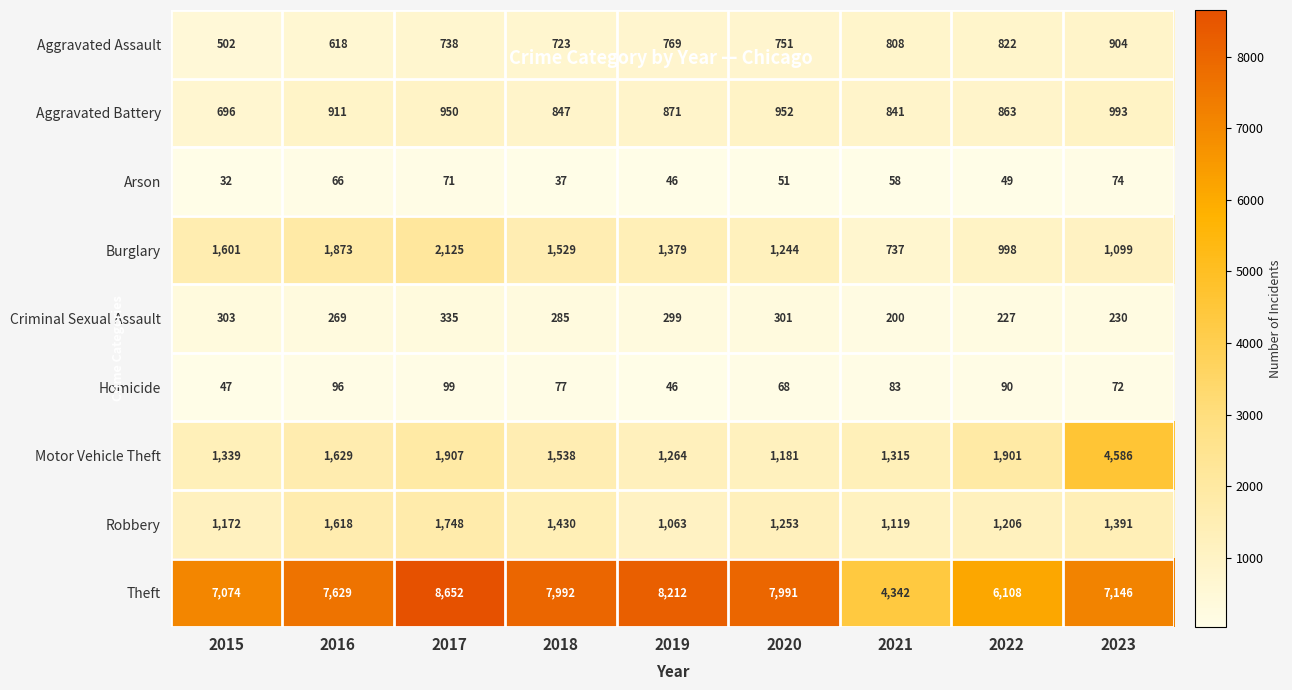

At which label does Aggravated Battery reach its minimum?

2015